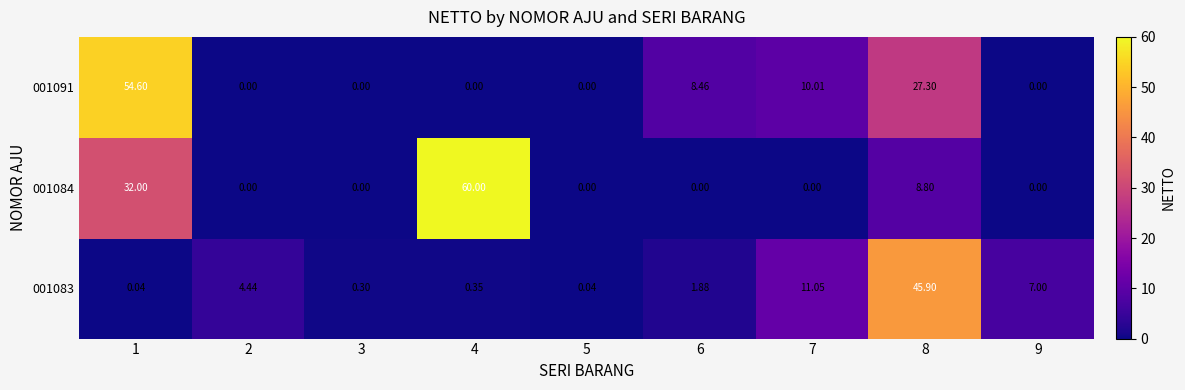

What is the total value across all series at 9?

7.0